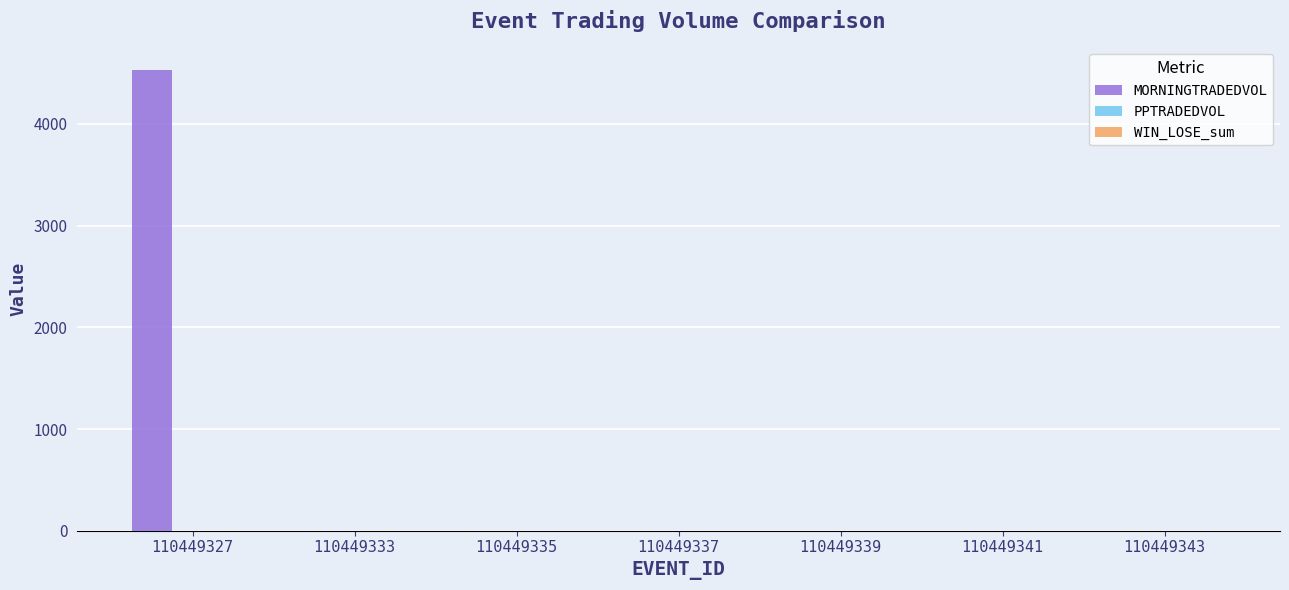

At which category does the chart reach its peak across all series?

110449327